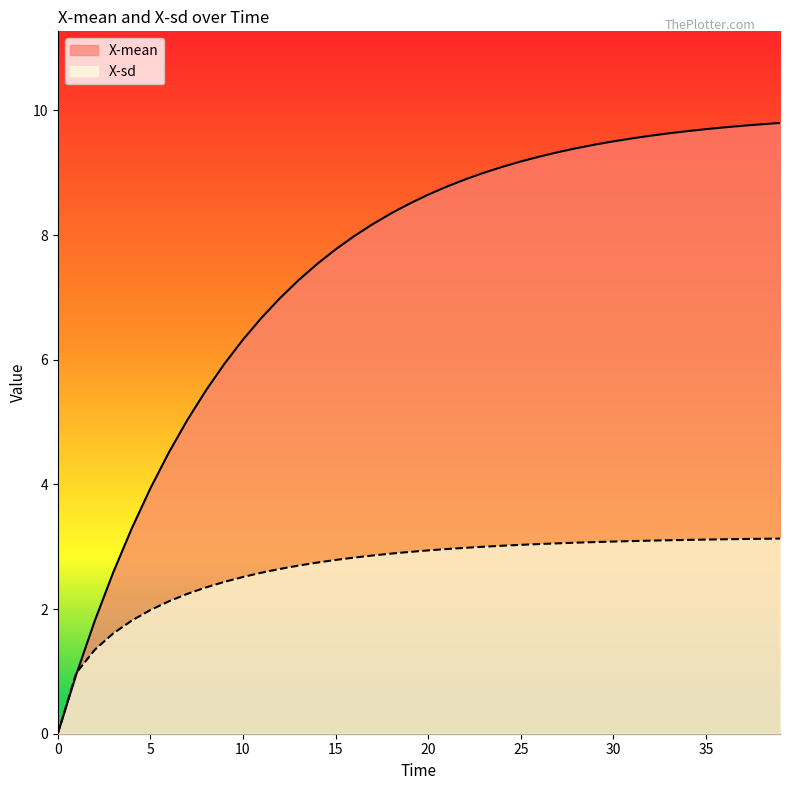

Read the X-sd value at 39.

3.1